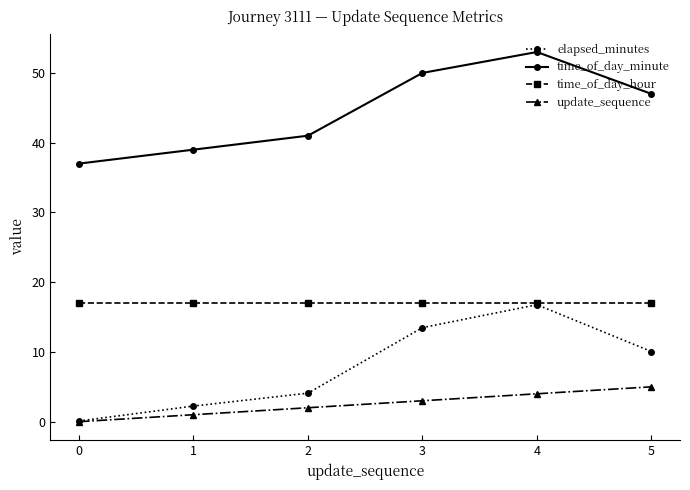

At which category does the chart reach its peak across all series?

4